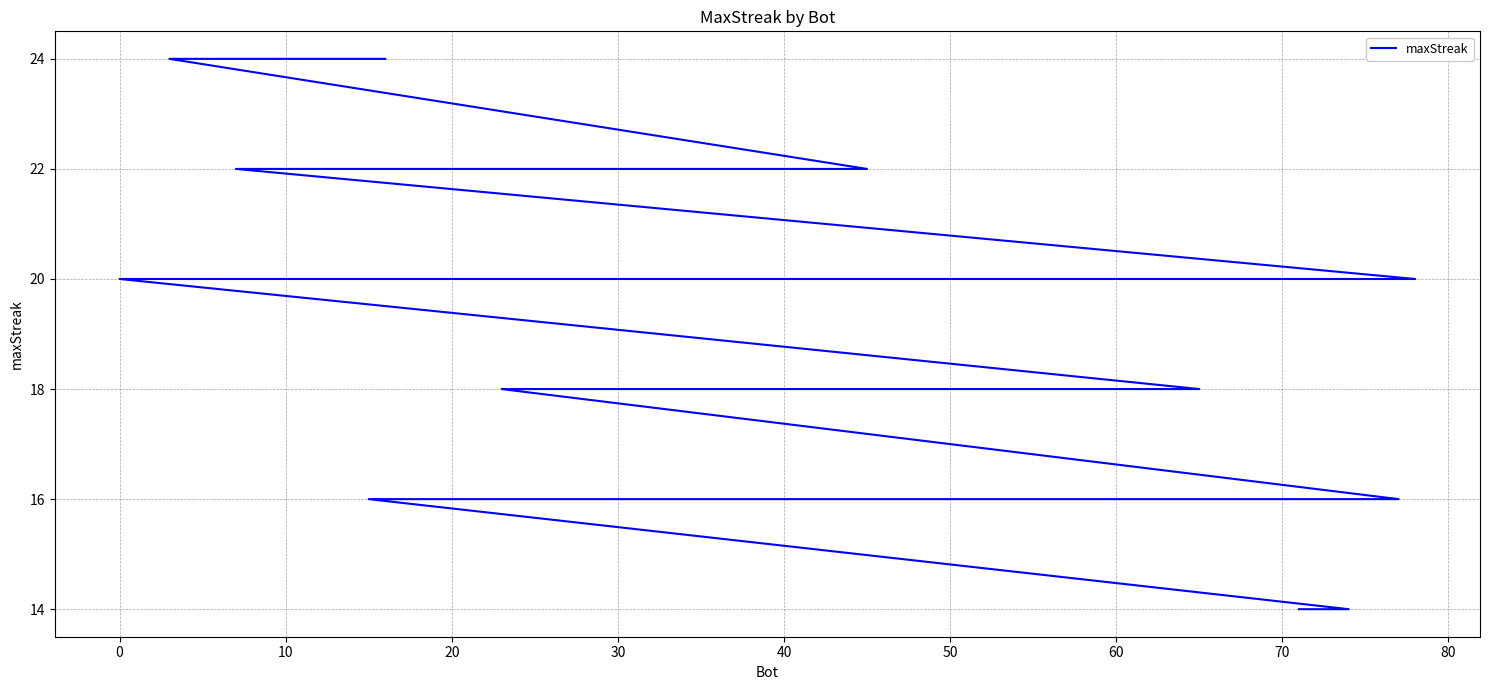

Does the chart have visible grid lines?

Yes